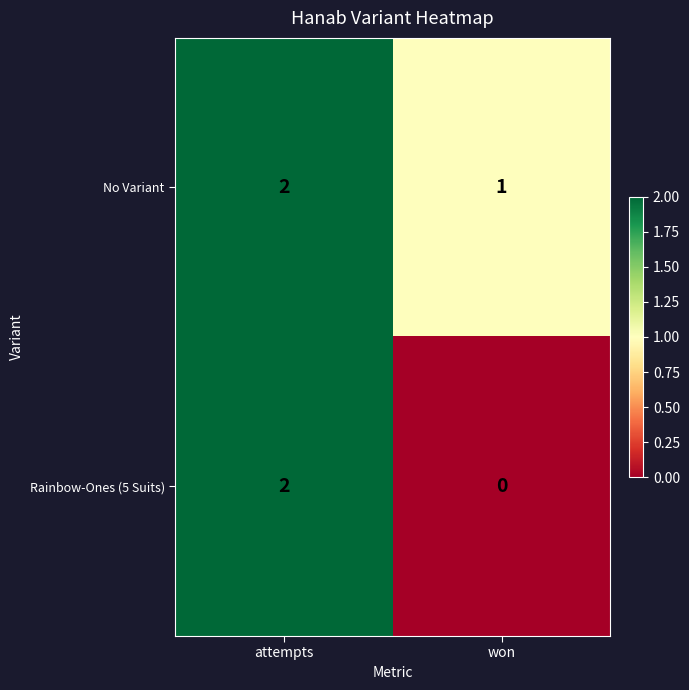

What is the total value across all series at won?

1